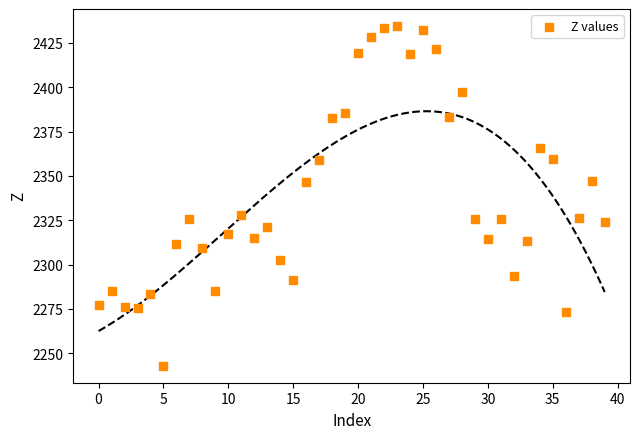

What is the range of Y values (max minus min)?

191.5